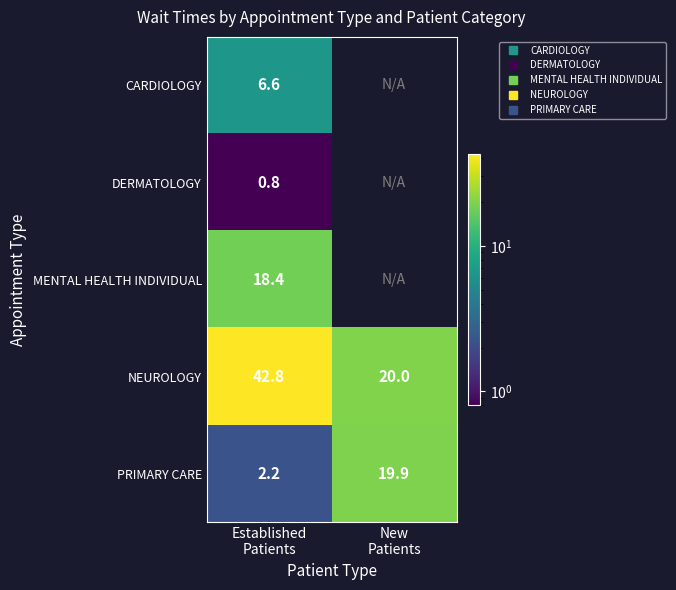

The value of MENTAL HEALTH INDIVIDUAL at Established Patients is 3.8. True or false?

False